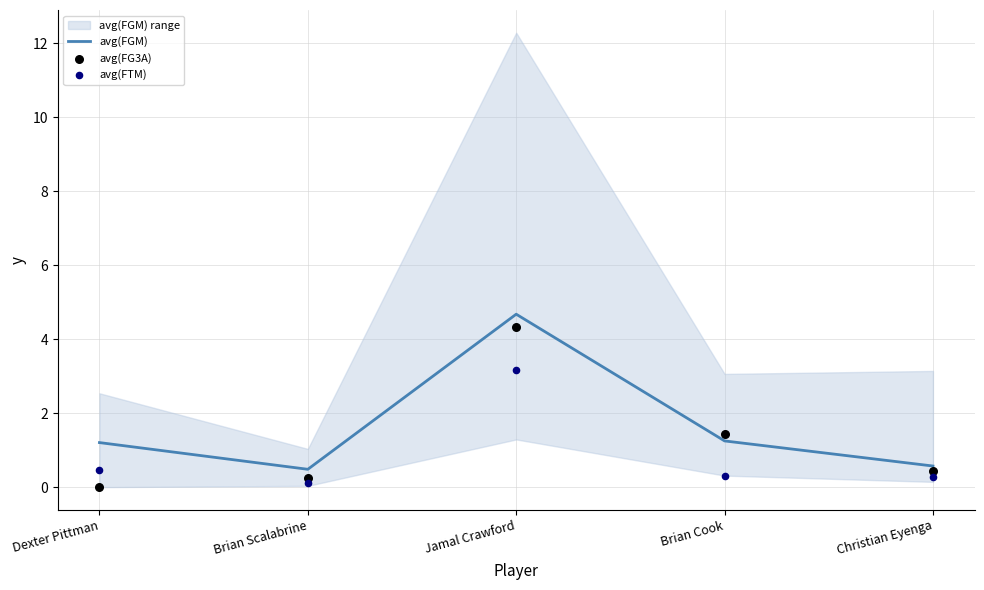

Which series contains the highest Y value?

avg(FGM)